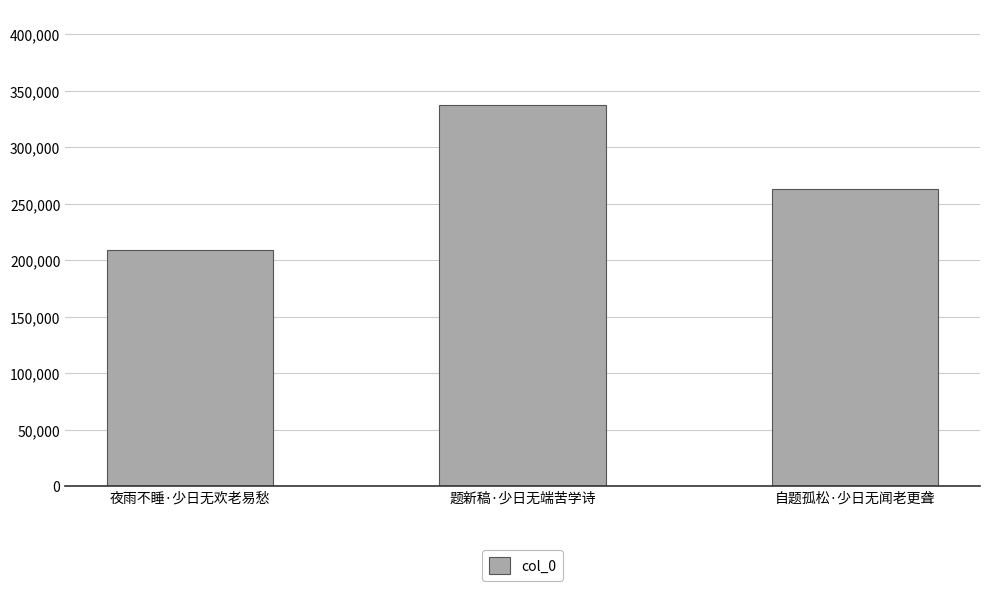

The value at 题新稿·少日无端苦学诗 is 445728. True or false?

False